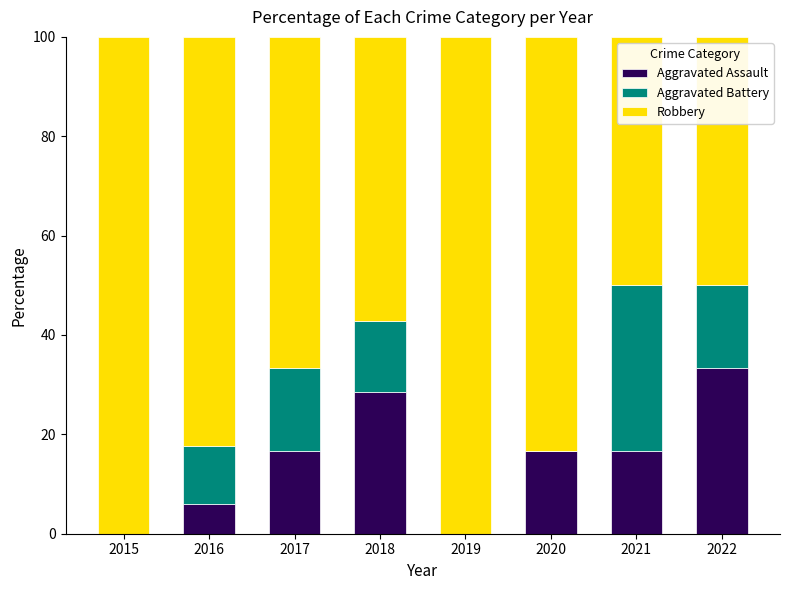

How many data points does each series have?

8